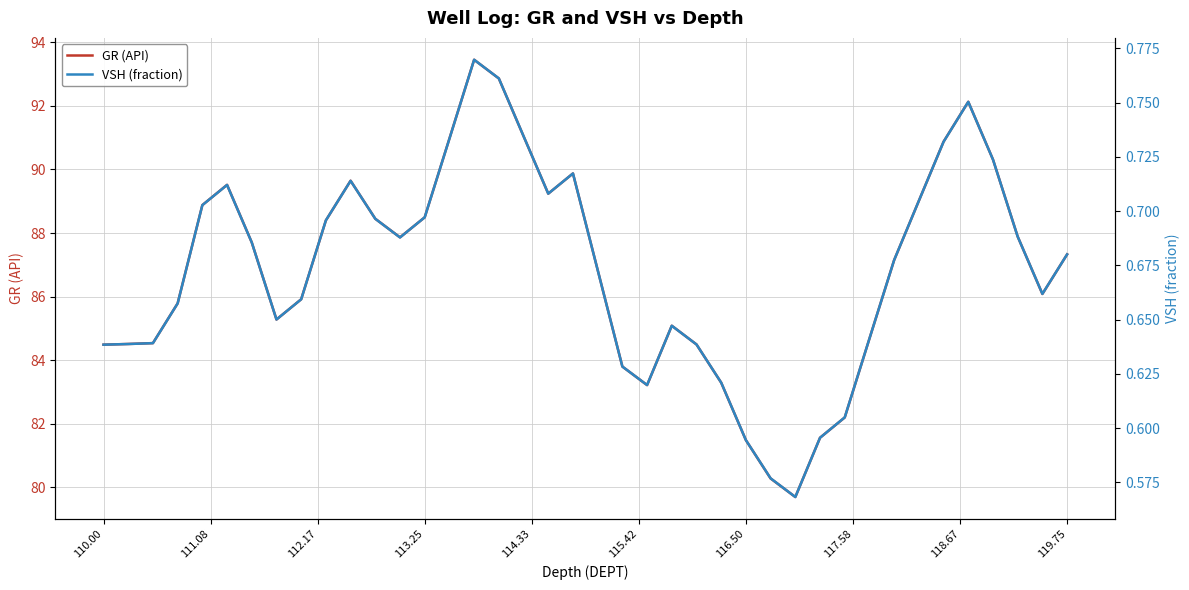

What is the difference between the maximum and second lowest values in the VSH (fraction) series?

0.2